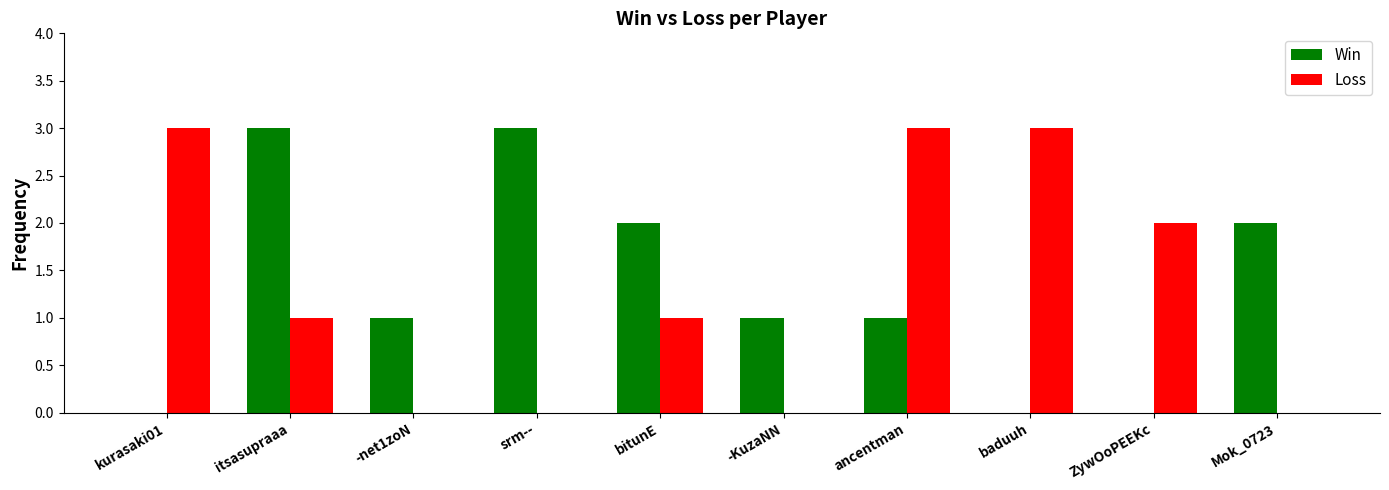

What is the total value across all series at baduuh?

3